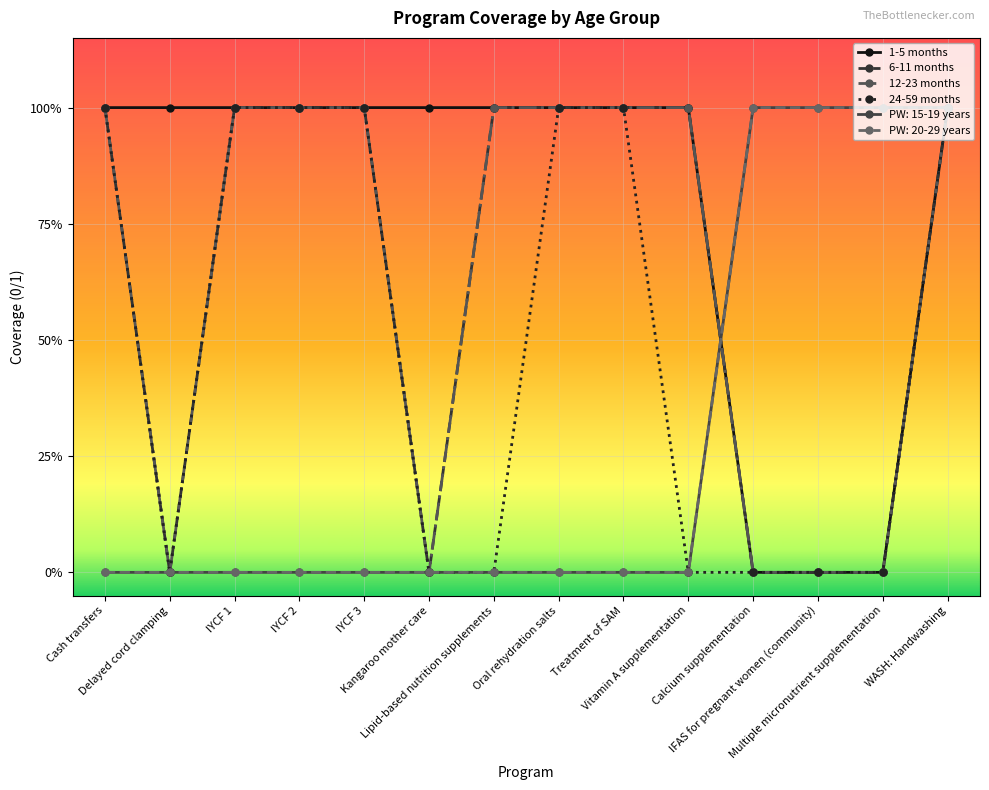

At which label does PW: 20-29 years reach its peak?

Calcium supplementation